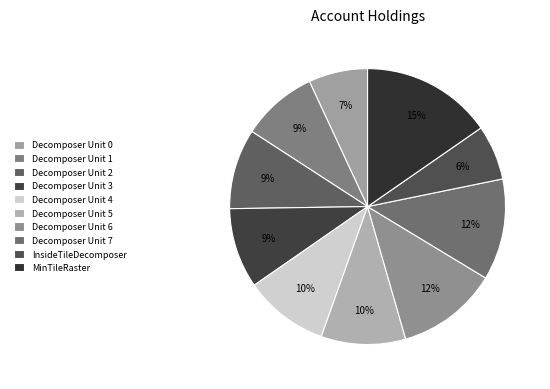

To the nearest percent, what is the average slice percentage?

10%